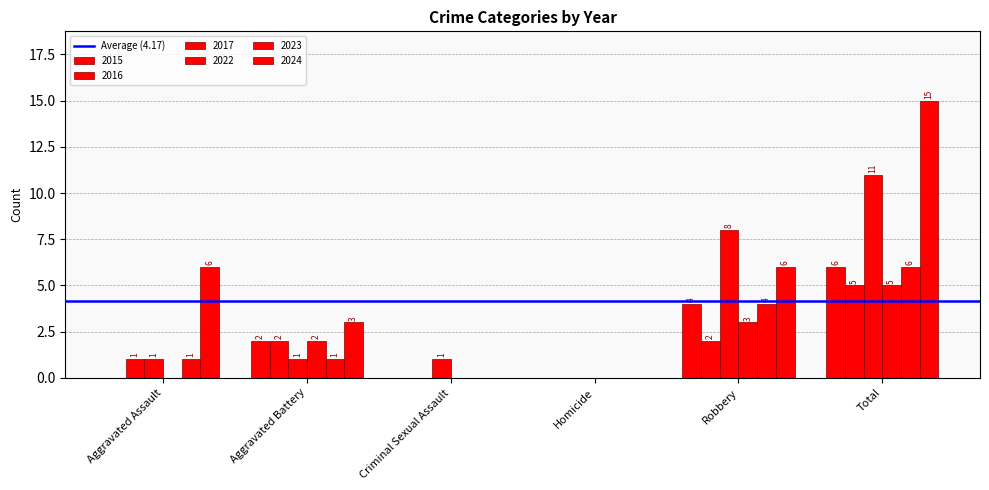

How many 2023 values are between 0 and 4?

5